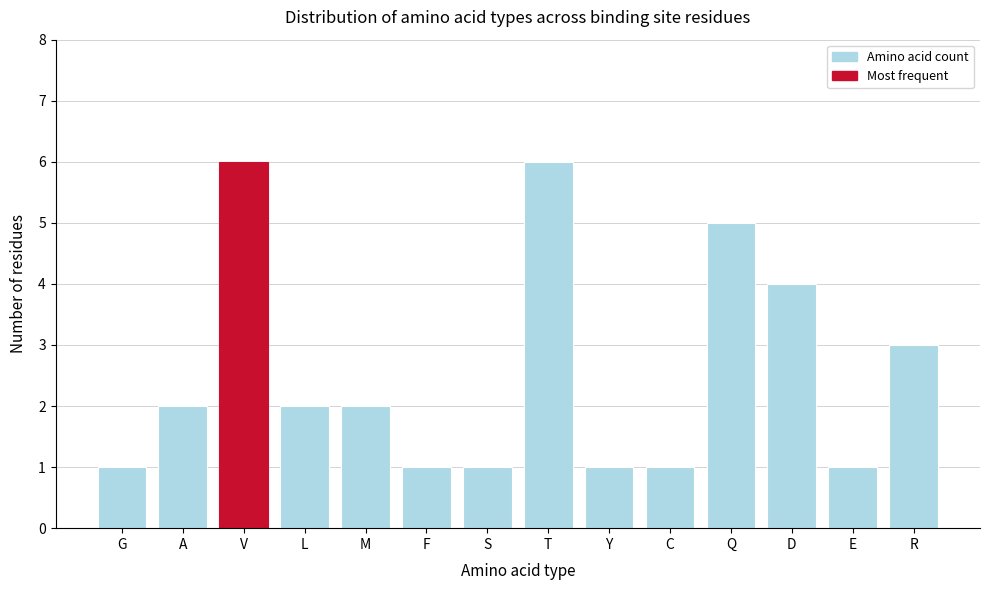

Reading left to right, transcribe all the data shown in this chart.

1	2	6	2	2	1	1	6	1	1	5	4	1	3